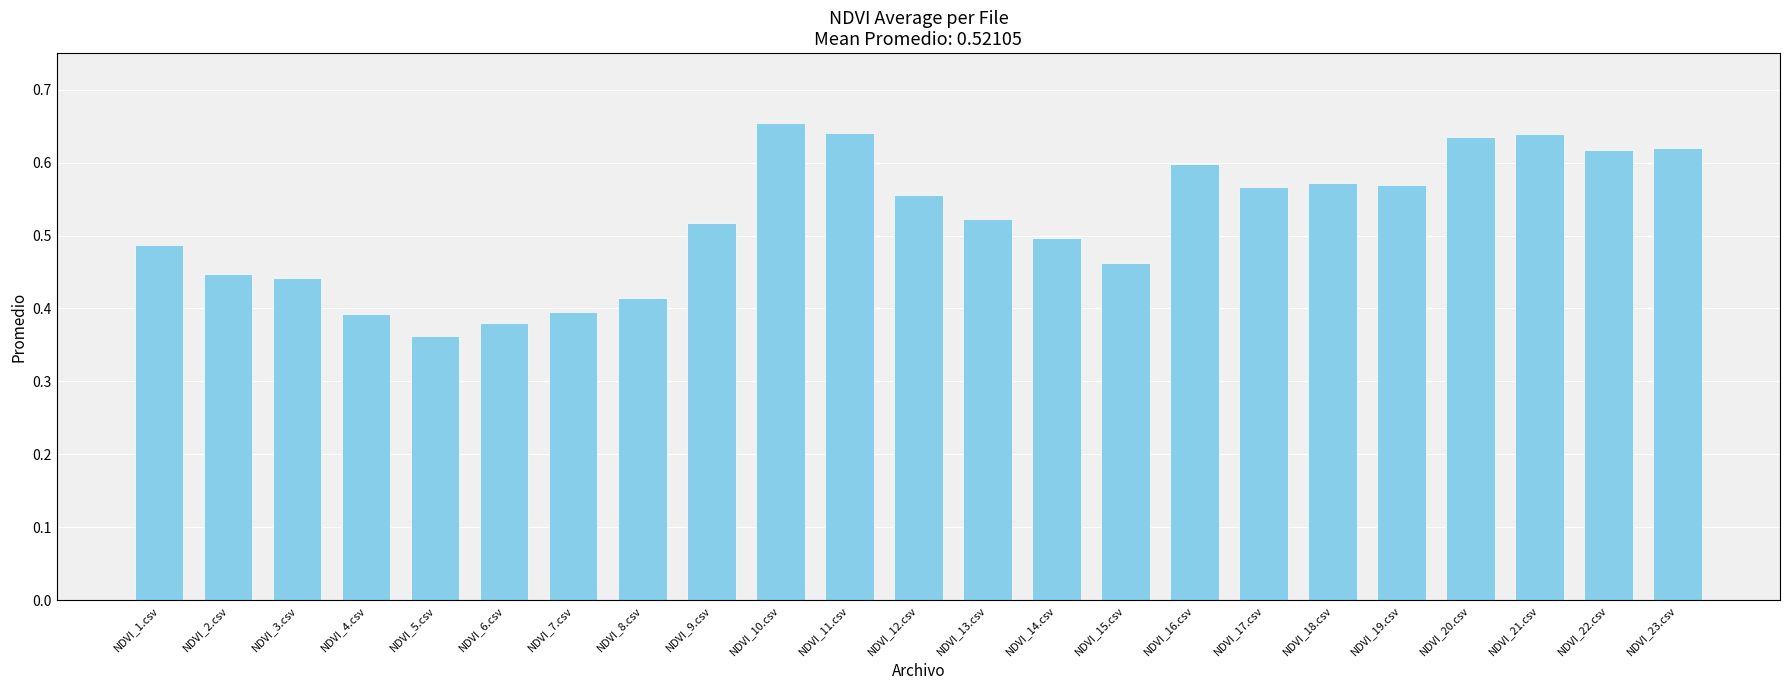

Are the bars horizontal?

No